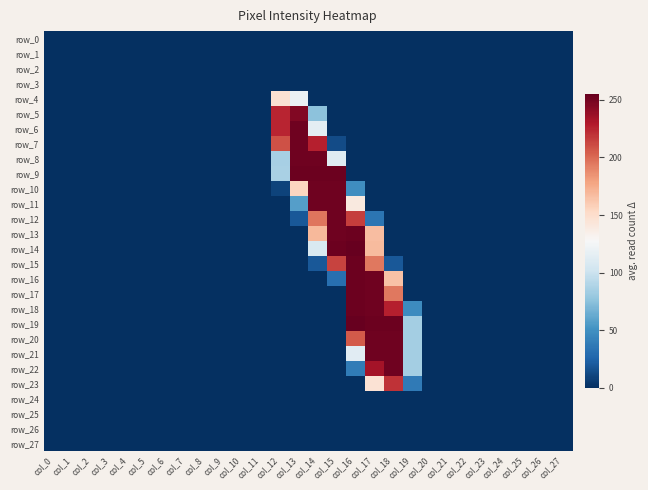

What is the sum of all row_22 values?

608